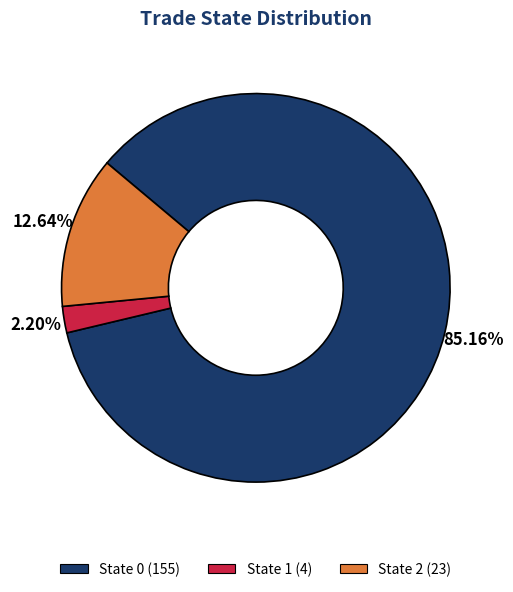

Which slice represents more than half of the pie?

State 0 (155)